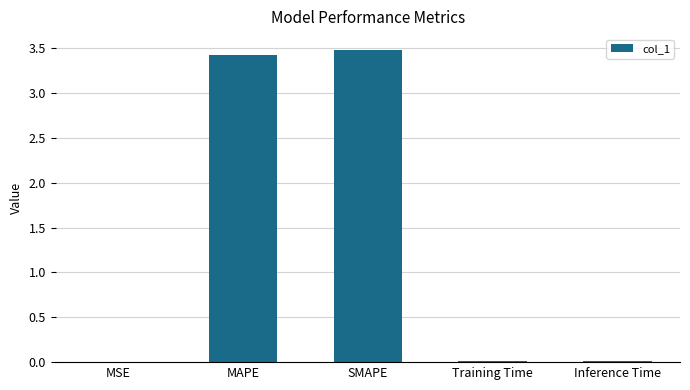

Which label corresponds to the largest value in the chart?

SMAPE